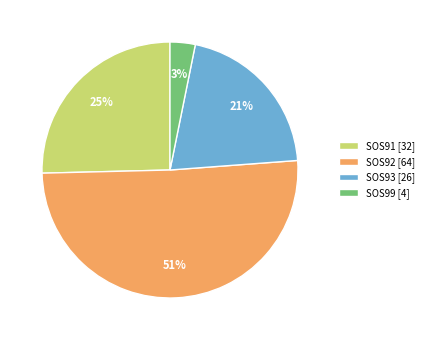

What is the ratio of the value at SOS91 [32] to the value at SOS93 [26]?

1.2